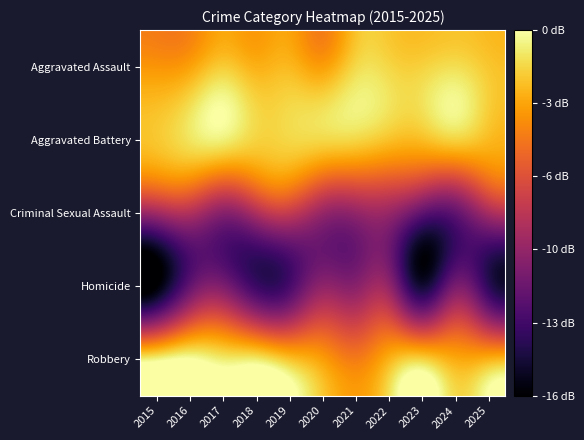

Between 2025 and 2019, which is larger?

2025